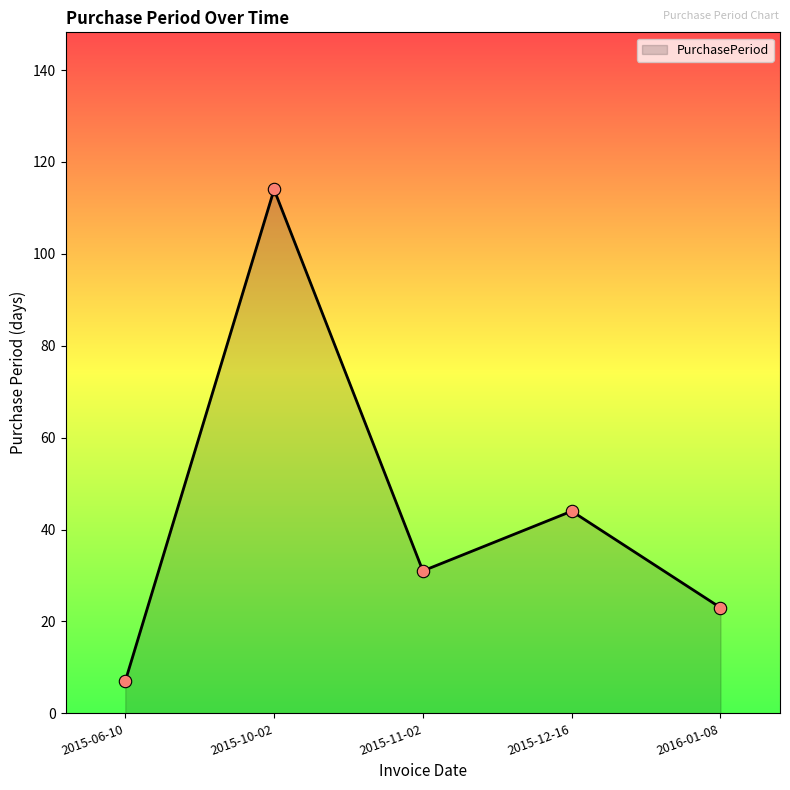

Approximately how many times larger is the value at 2015-11-02 compared to 2016-01-08?

1.3